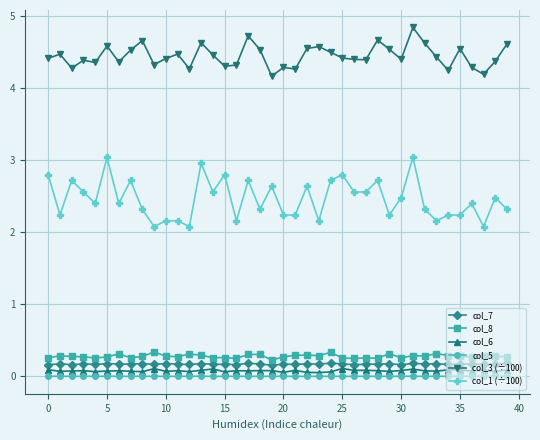

True or false: col_5 has more than 0 interior local peaks.

True